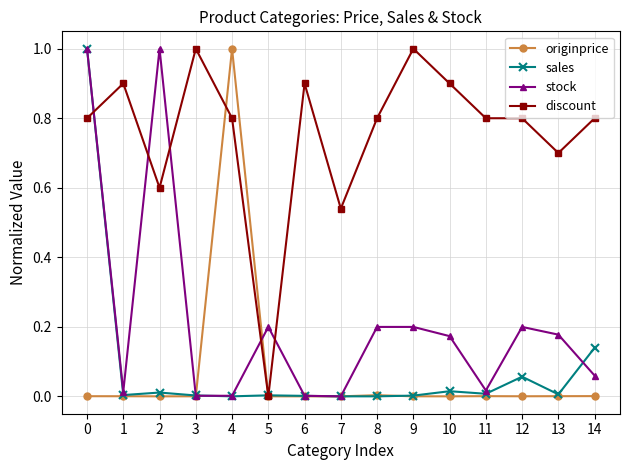

Which series has the largest total across all categories?

discount